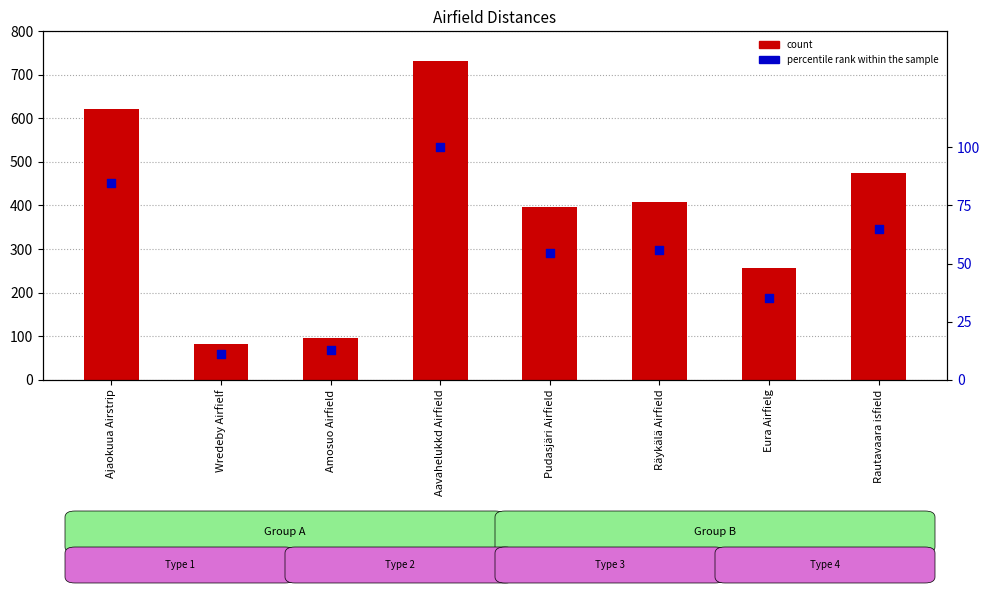

Which series reaches the maximum Y coordinate?

count